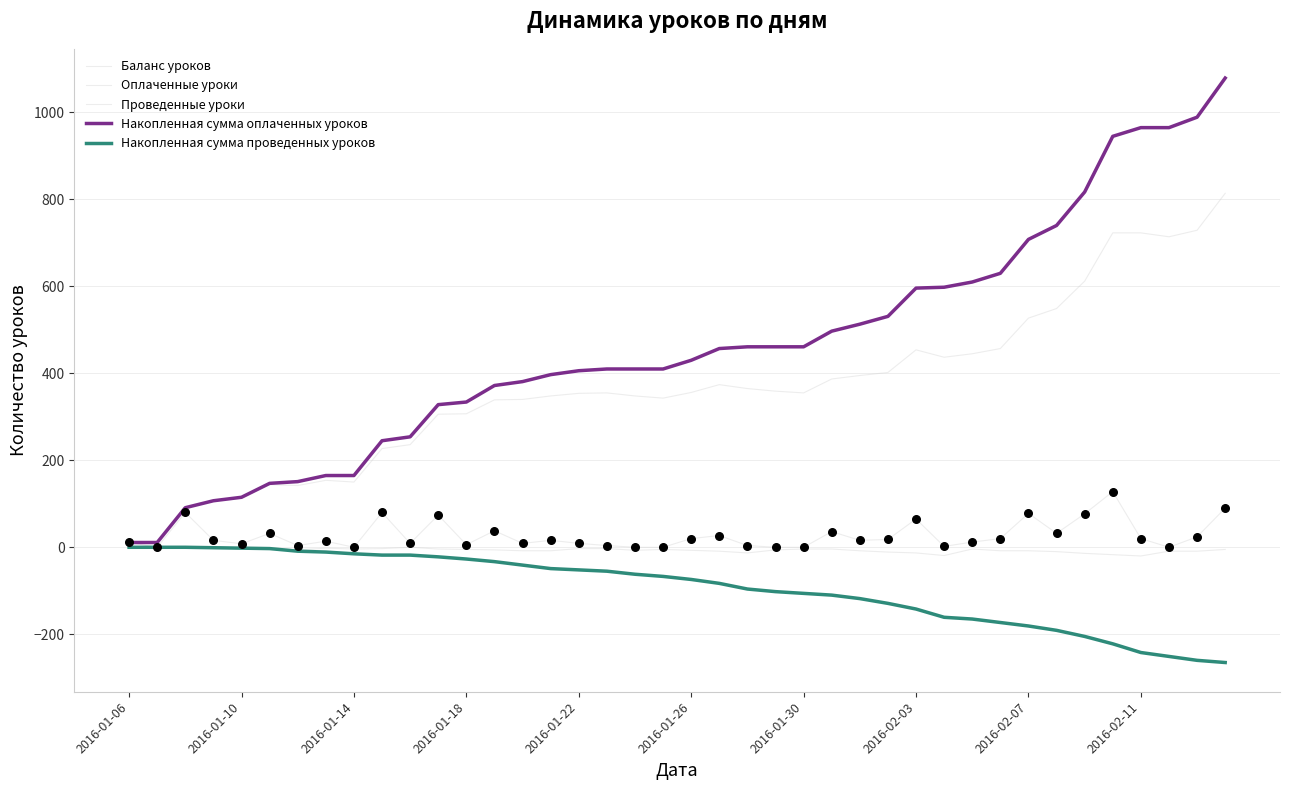

How many lines are shown in the chart?

5